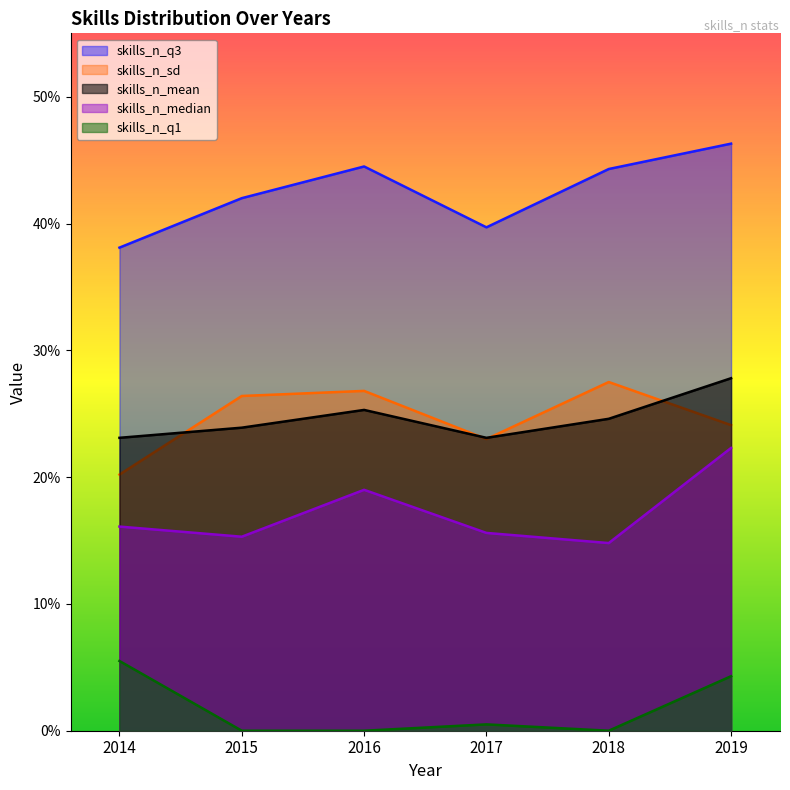

Where is the first local maximum for skills_n_sd?

2016